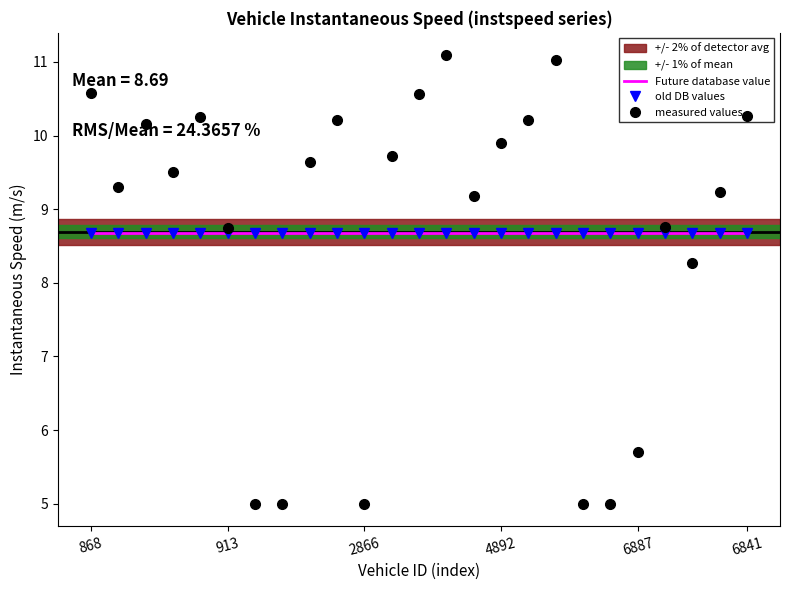

At which category is the sum across all series the highest?

13